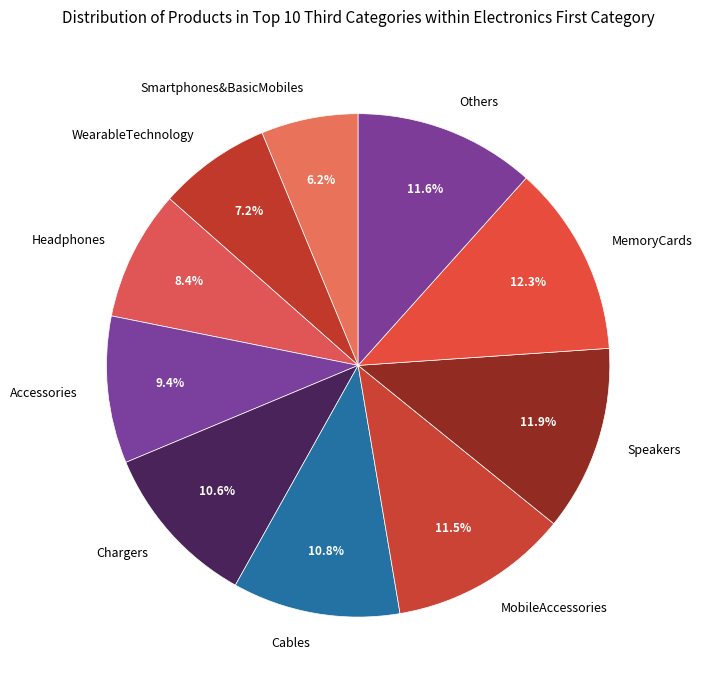

Is there a majority slice in this chart?

No